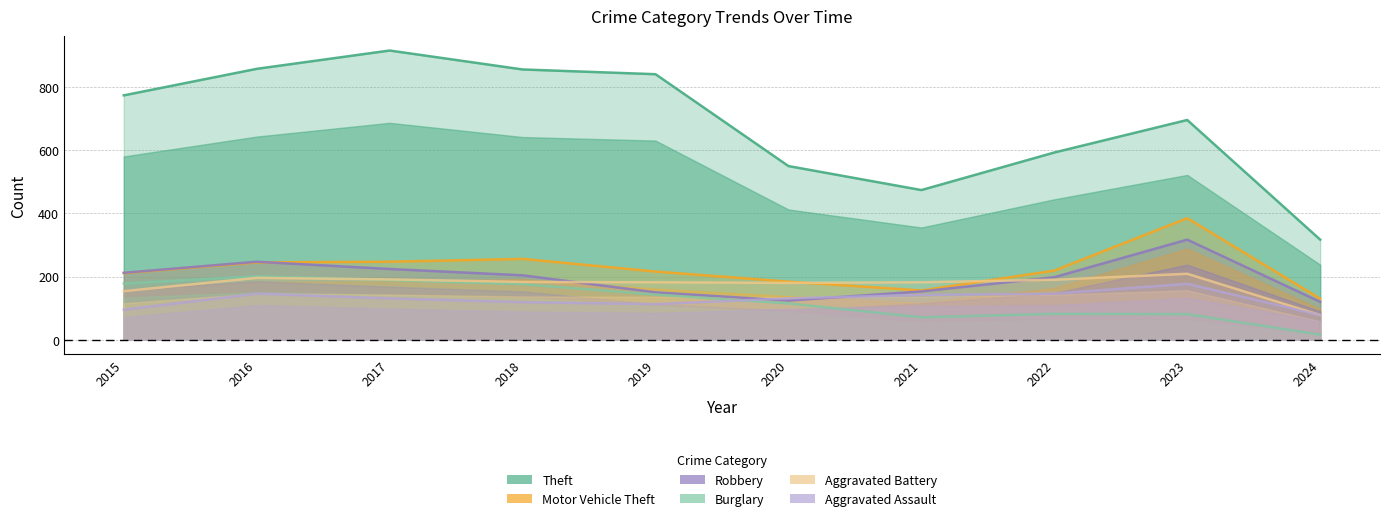

True or false: Theft and Burglary cross at least once.

False